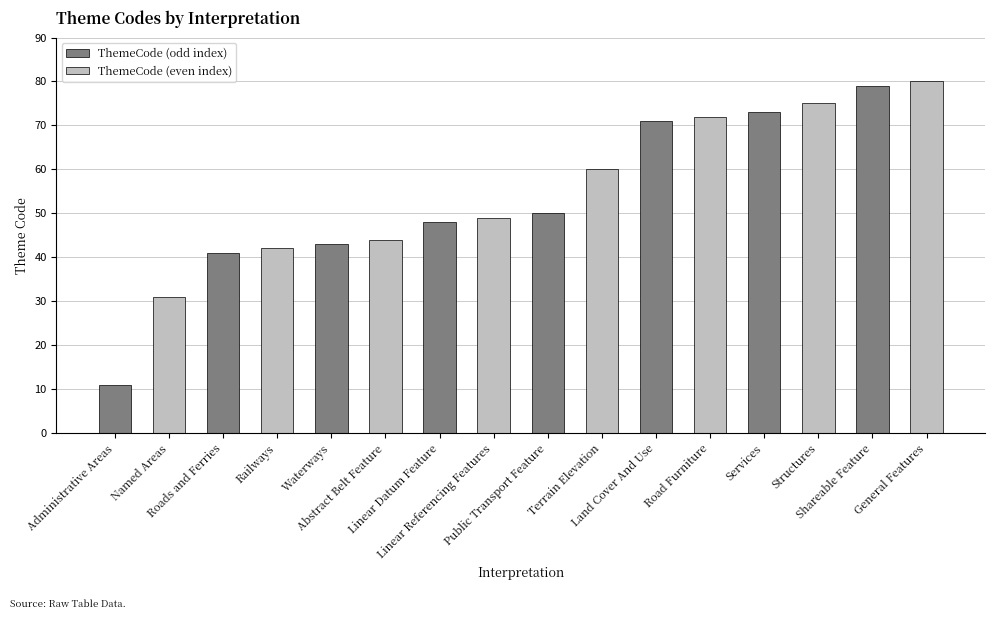

Are the bars horizontal?

No